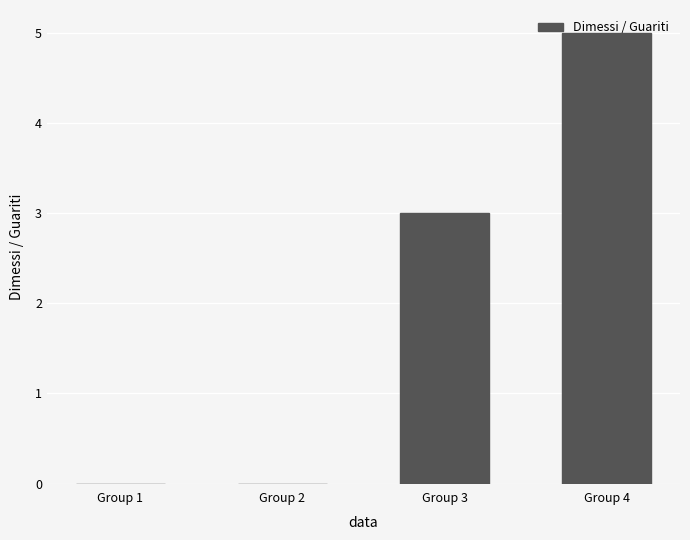

Reading left to right, what are all the values shown in this chart?

Group 1=0	Group 2=0	Group 3=3	Group 4=5